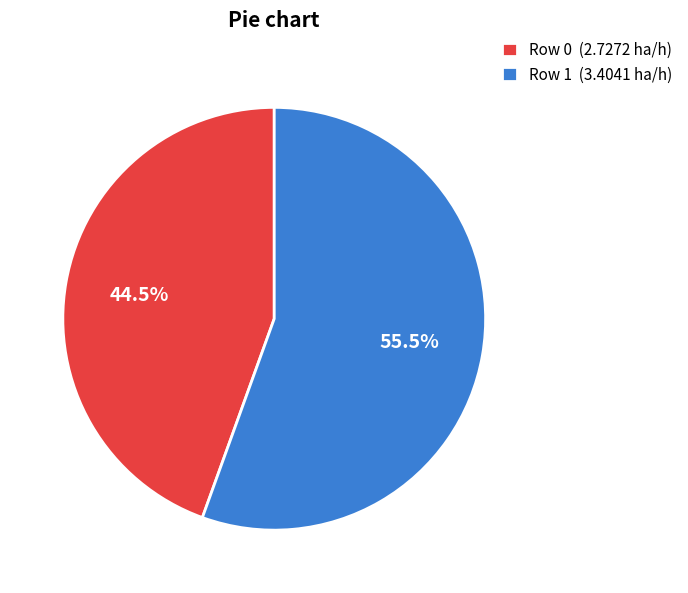

Do Row 0 (2.7272 ha/h) and Row 1 (3.4041 ha/h) together represent more than half of the pie?

Yes